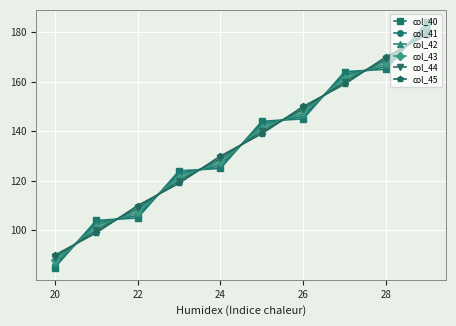

True or false: col_43 has more than 1 interior local peaks.

False